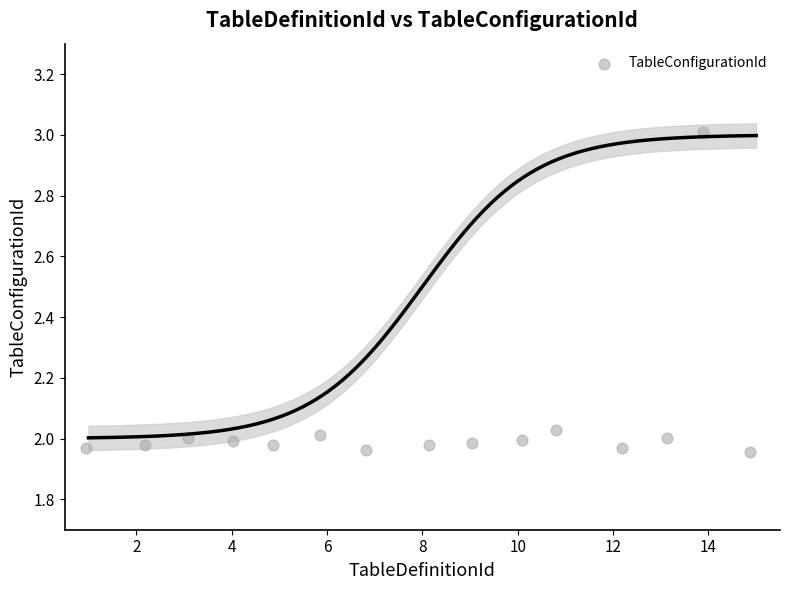

What is the range of X values (max minus min)?

13.9